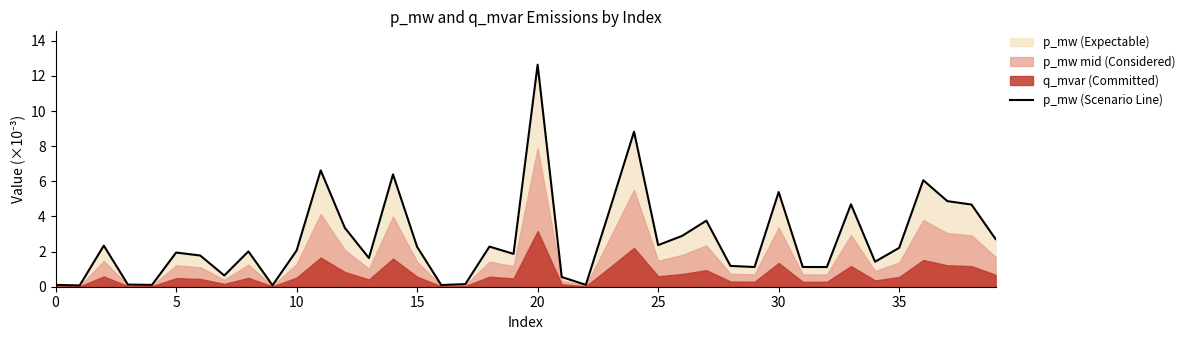

What is the value of the 30th point from the left?

1.1